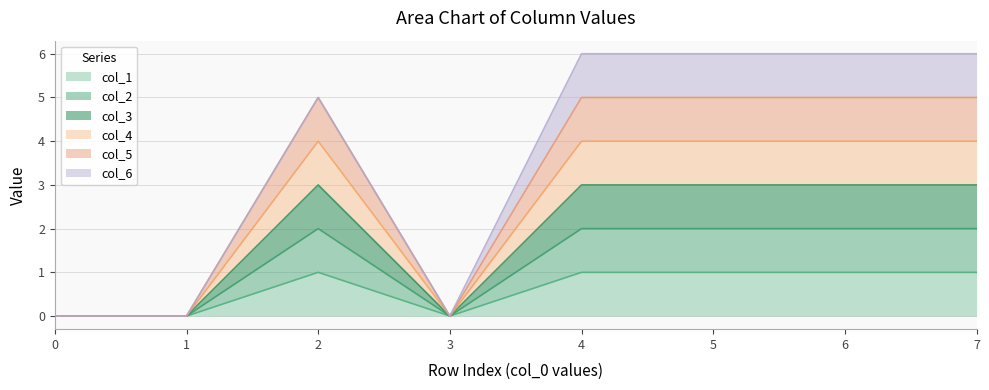

Does the chart have visible grid lines?

Yes